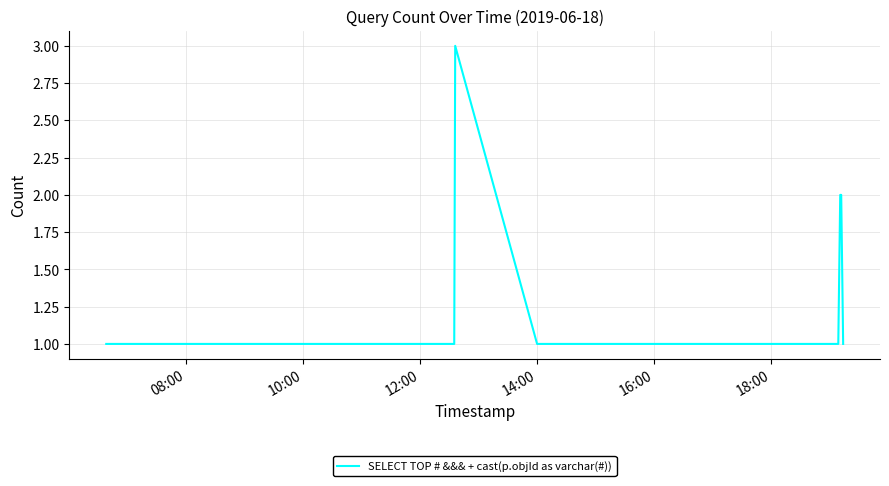

What is the maximum value shown in the chart?

3